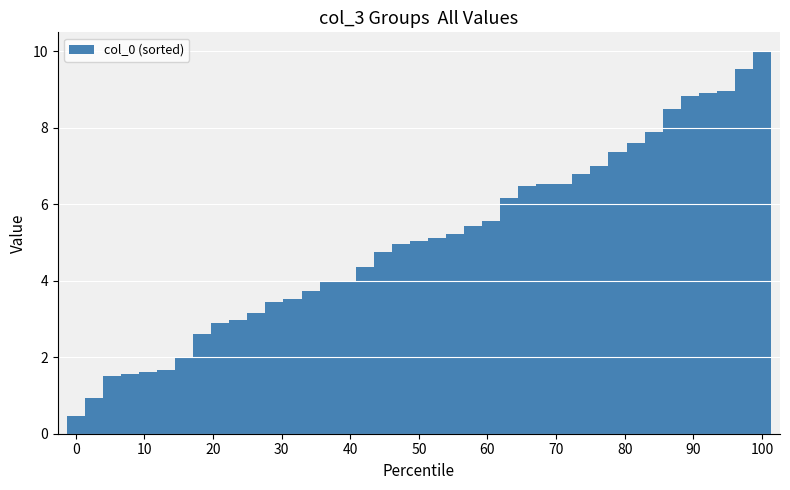

What is the smallest value displayed?

0.5